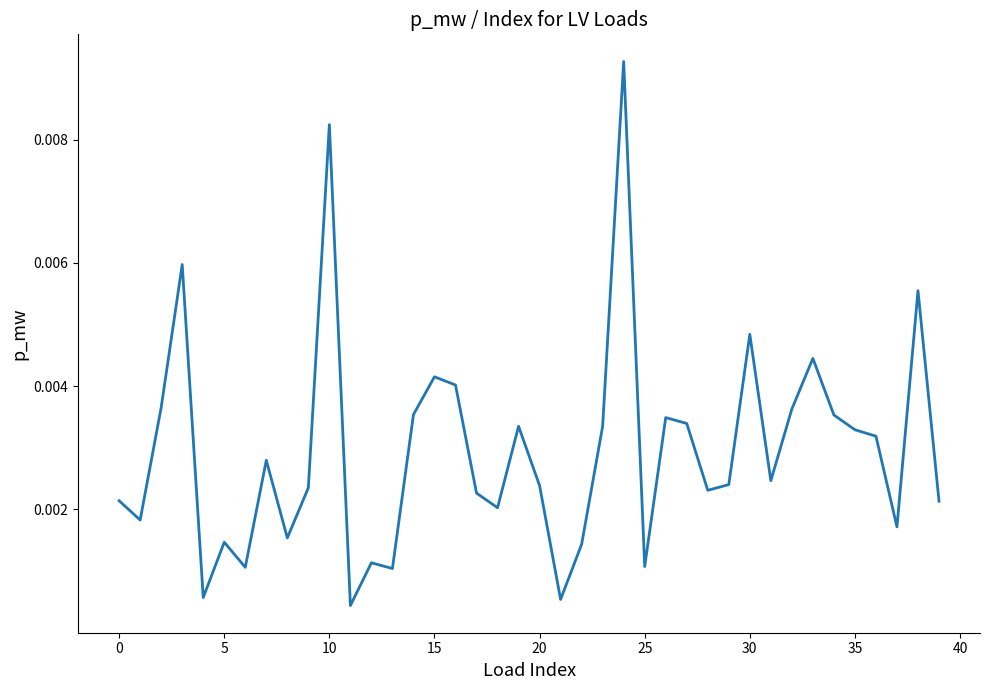

Does the chart have visible grid lines?

No